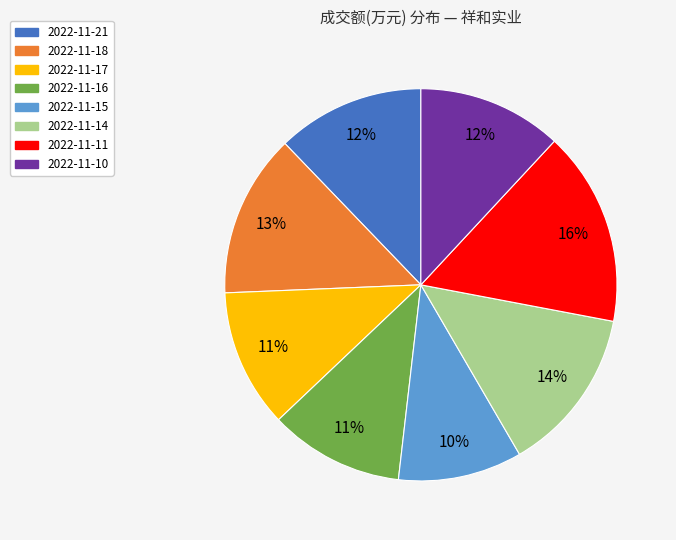

Do 2022-11-18 and 2022-11-17 together represent more than half of the pie?

No